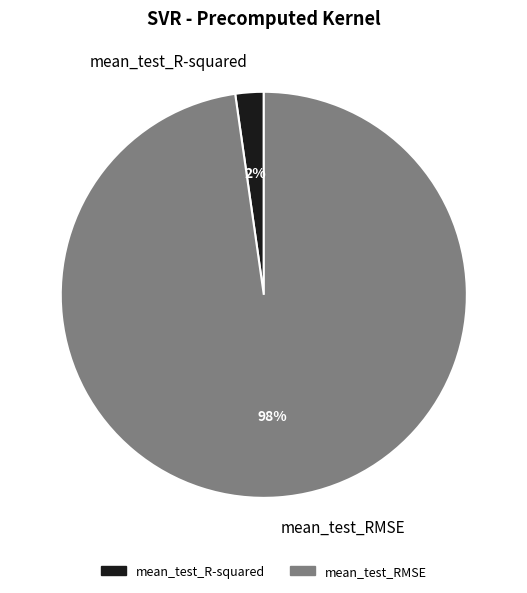

Count the number of slices in the pie.

2